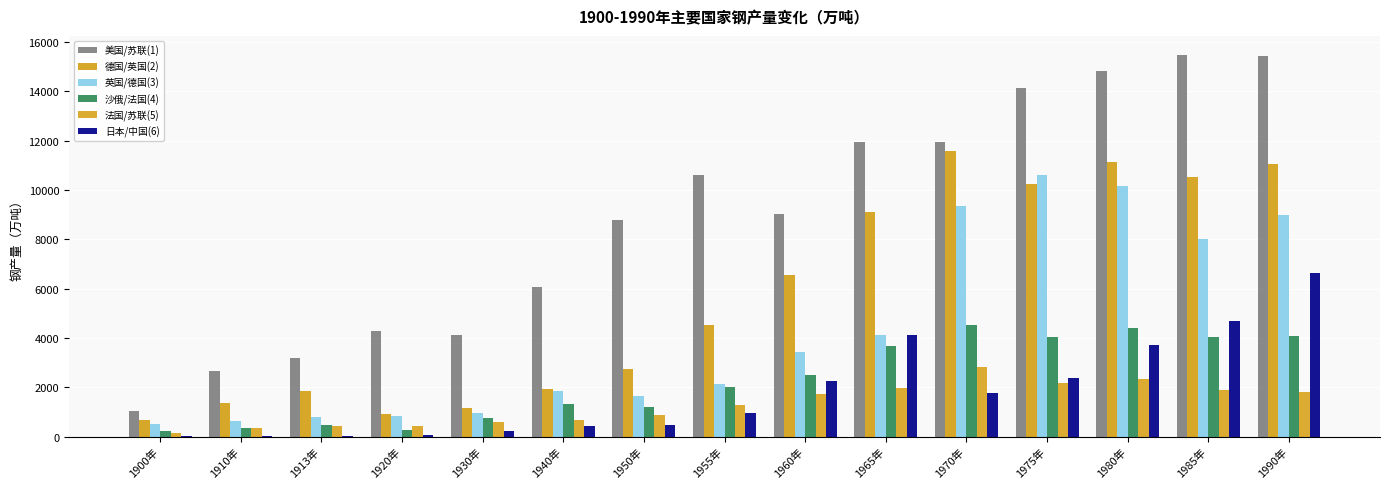

What is the approximate value of 沙俄/法国(4) at 1960年?

2500